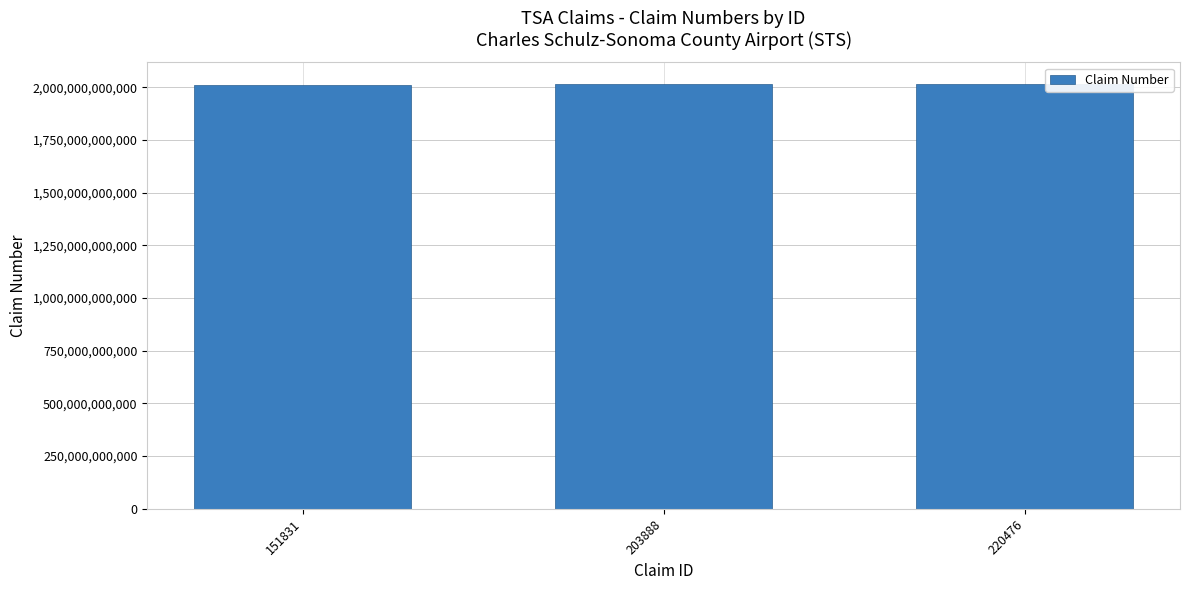

What is the sum of the values at 203888 and 220476?

4032192668901